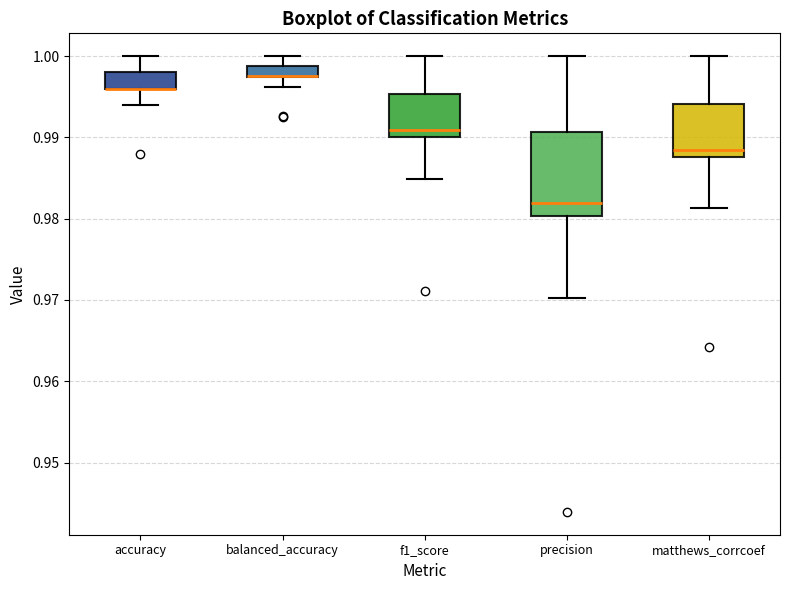

Where does the upper whisker of the box for accuracy end on the y-axis? The values are not printed on the chart, so give them approximately, as read against the axis.

1.000